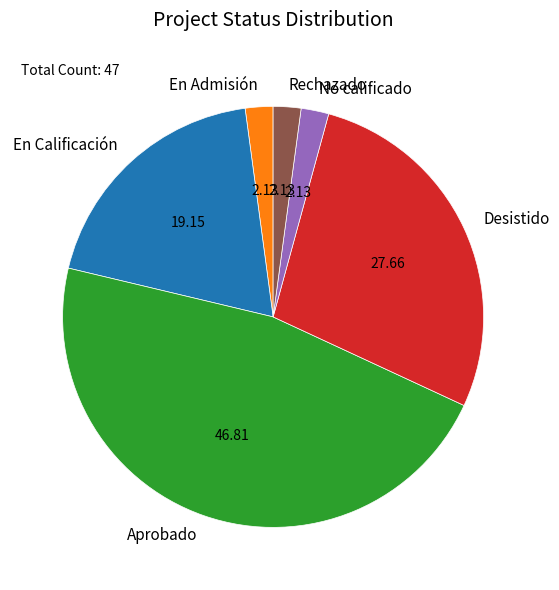

Is the sum of En Admisión and En Calificación greater than half?

No